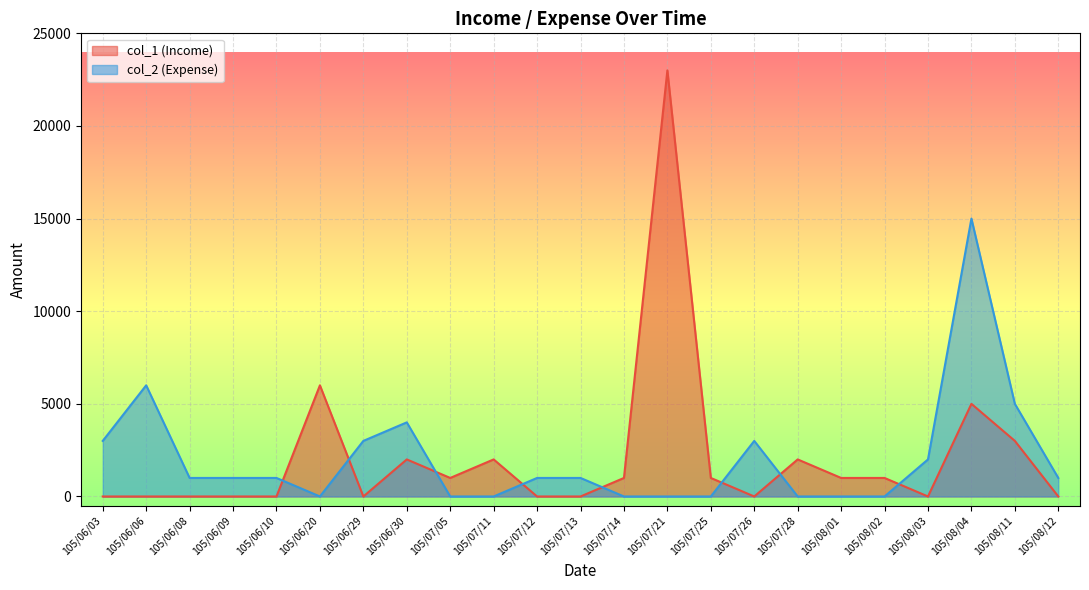

How many values in col_2 are above zero?

14